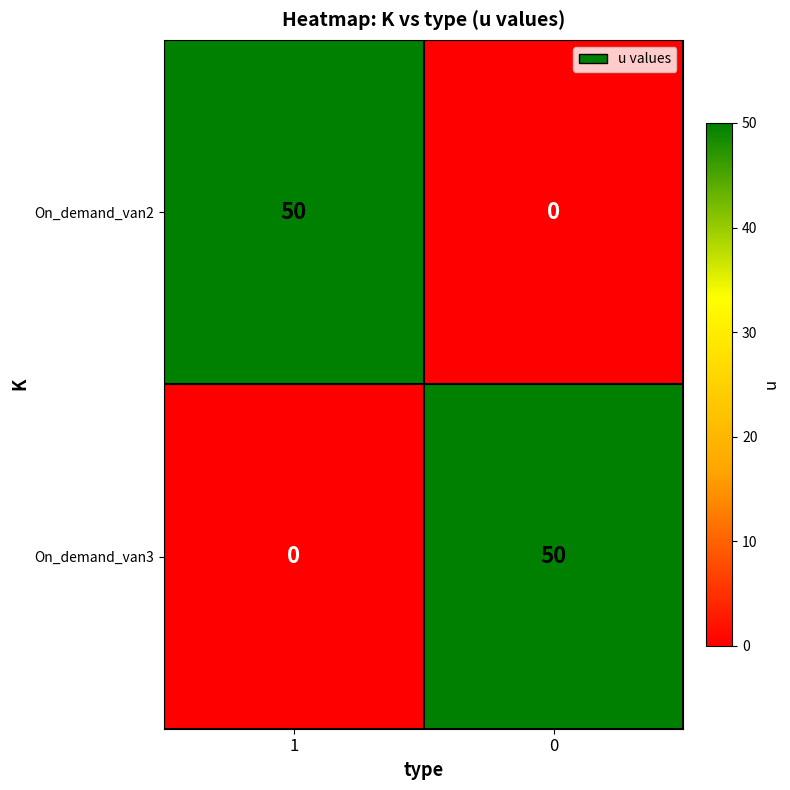

What is the approximate value of On_demand_van3 at 0, to the nearest 5?

50